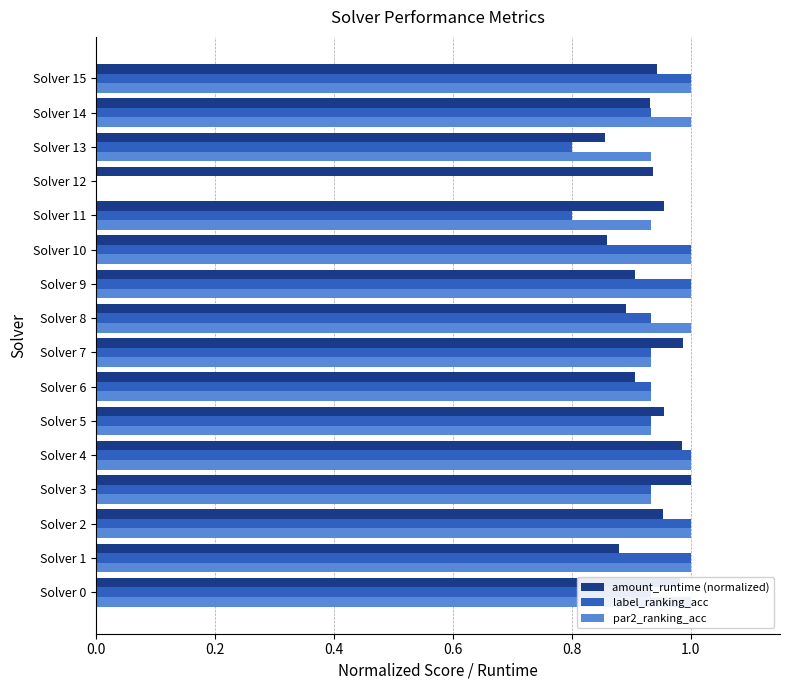

Reading left to right, what are all the values shown in this chart?

amount_runtime (normalized): 1.0	0.9	1.0	1.0	1.0	1.0	0.9	1.0	0.9	0.9	0.9	1.0	0.9	0.9	0.9	0.9
label_ranking_acc: 0.9	1.0	1.0	0.9	1.0	0.9	0.9	0.9	0.9	1.0	1.0	0.8	0.0	0.8	0.9	1.0
par2_ranking_acc: 1.0	1.0	1.0	0.9	1.0	0.9	0.9	0.9	1.0	1.0	1.0	0.9	0.0	0.9	1.0	1.0